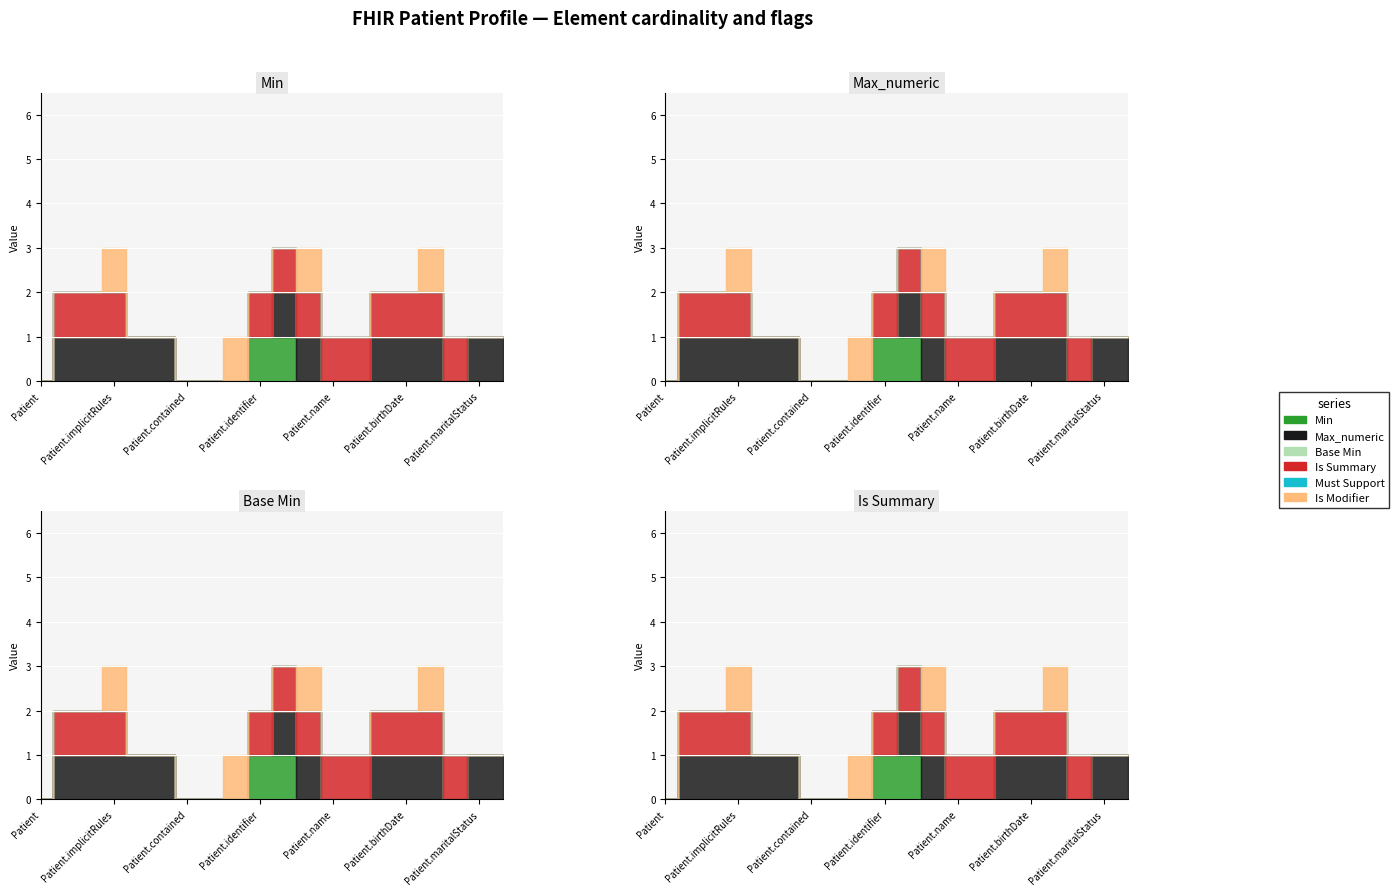

What is the label of the 16th point from the left?

Patient.birthDate